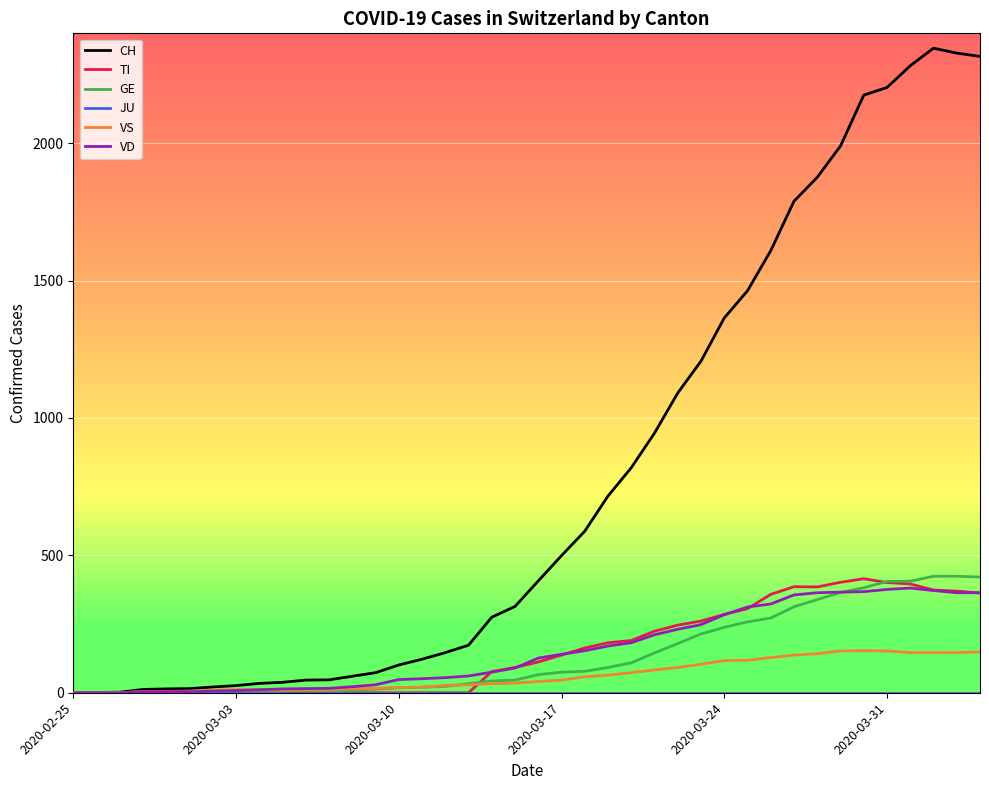

Which series has the widest spread of values?

CH